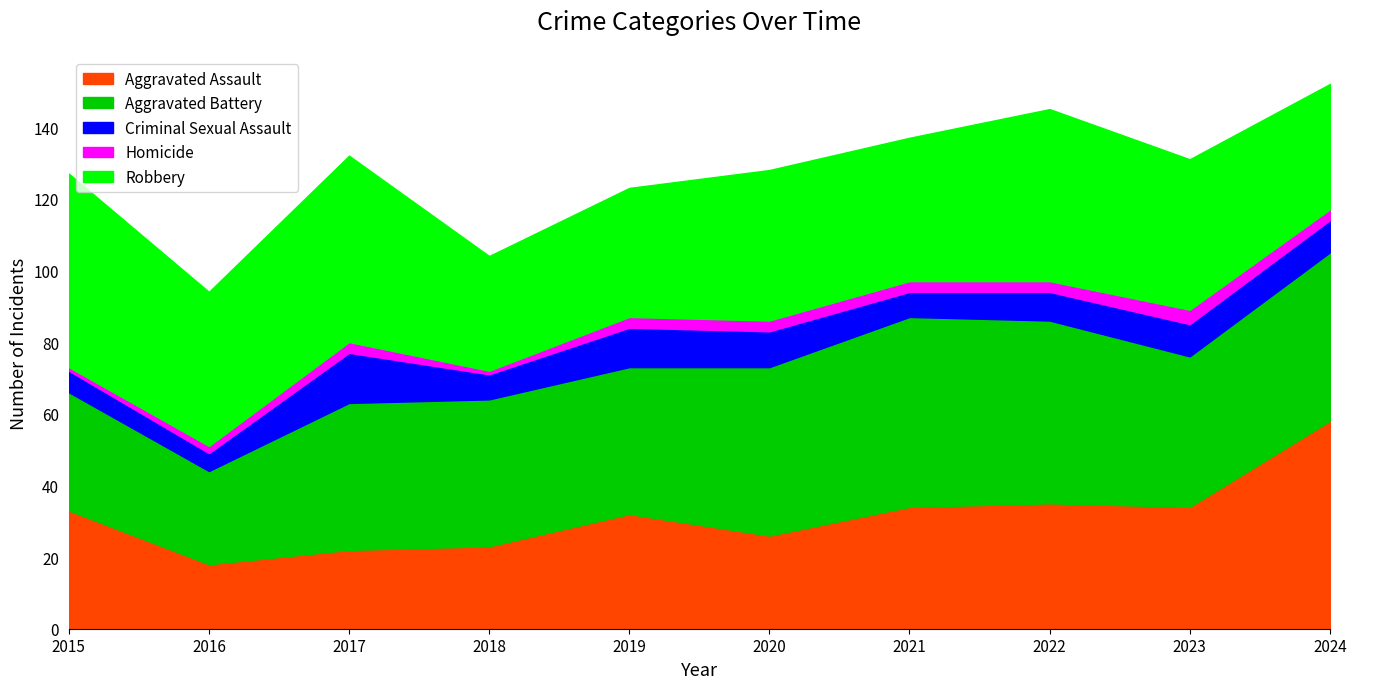

List the labels in order of Homicide value, largest first.

2023, 2017, 2019, 2020, 2021, 2022, 2024, 2016, 2015, 2018